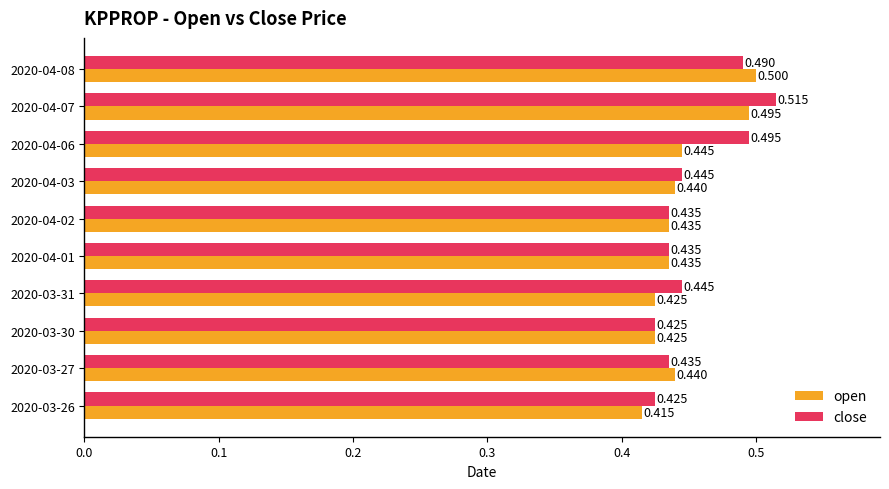

List the series in order of their peak value, lowest first.

open, close